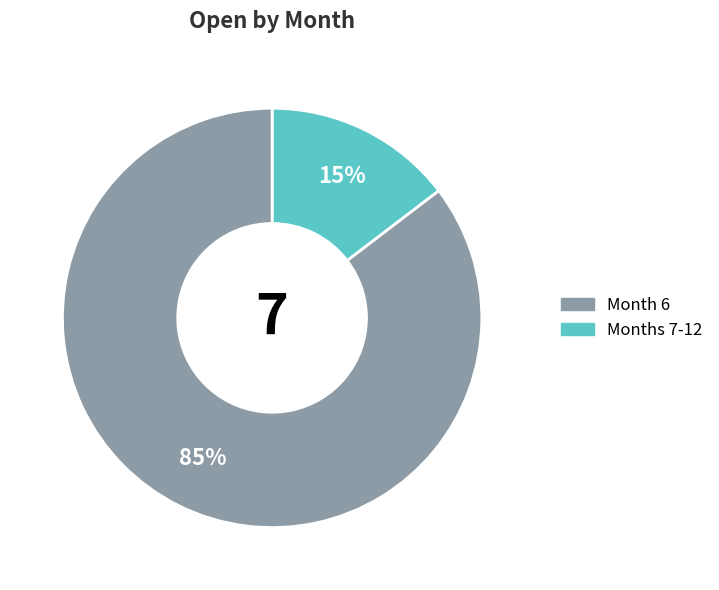

To the nearest percent, what is the average slice percentage?

50%